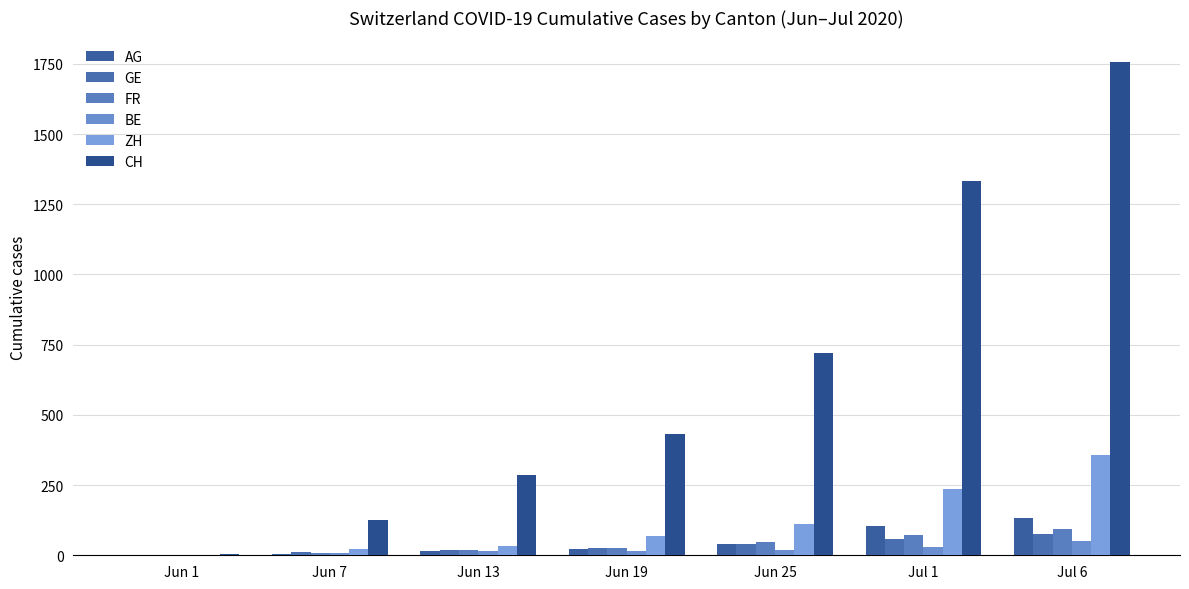

Is it true that CH equals 1036 at Jul 6?

False